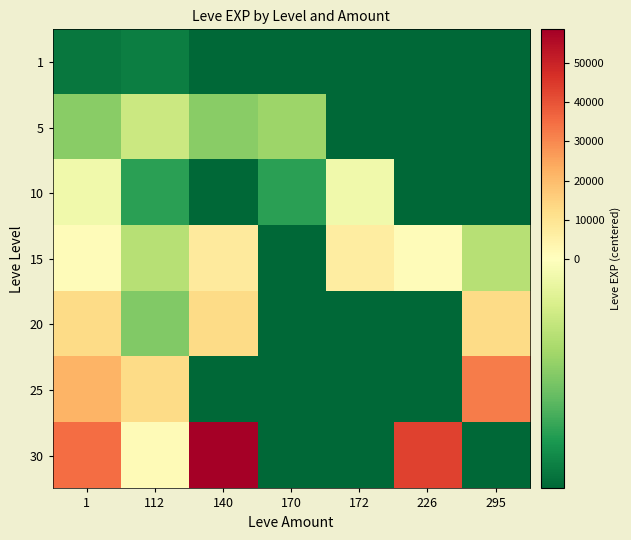

Reading right to left, list all the values displayed in this chart.

1: 295=-9142.7	226=-9142.7	172=-9142.7	170=-9142.7	140=-9142.7	112=-8242.7	1=-8512.7
5: 295=-9142.7	226=-9142.7	172=-9142.7	170=-3922.7	140=-4482.7	112=-2302.7	1=-4482.7
10: 295=-9142.7	226=-9142.7	172=-712.7	170=-6912.7	140=-9142.7	112=-6912.7	1=-712.7
15: 295=-3032.7	226=957.3	172=6837.3	170=-9142.7	140=7777.3	112=-3032.7	1=957.3
20: 295=12457.3	226=-9142.7	172=-9142.7	170=-9142.7	140=12457.3	112=-4702.7	1=12457.3
25: 295=32487.3	226=-9142.7	172=-9142.7	170=-9142.7	140=-9142.7	112=12687.3	1=21677.3
30: 295=-9142.7	226=43077.3	172=-9142.7	170=-9142.7	140=58587.3	112=1597.3	1=35087.3